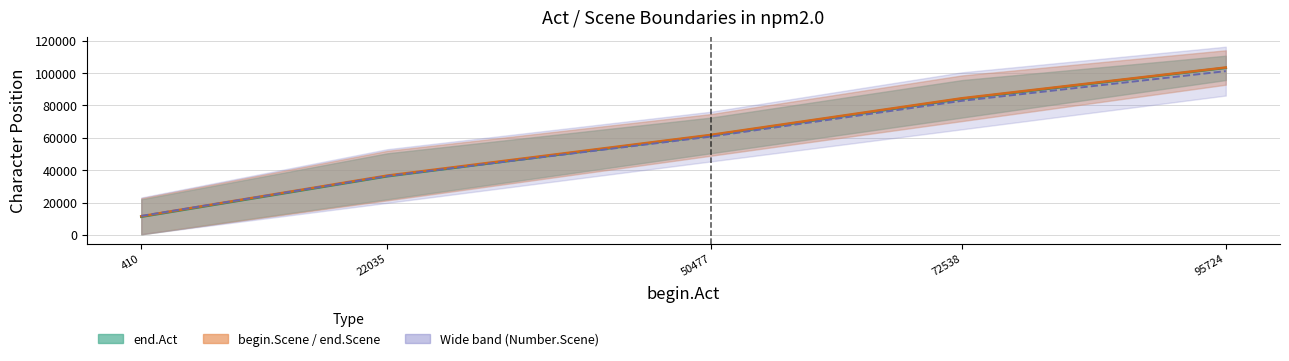

What is the sum of the values at 95724 and 410?

114470.0